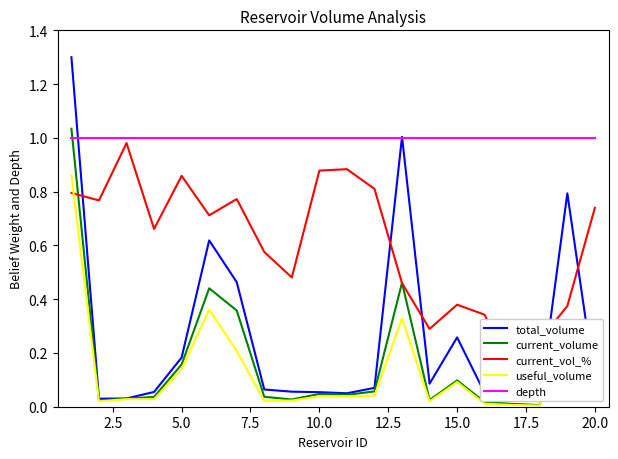

Does the chart display data point markers on the line(s)?

No